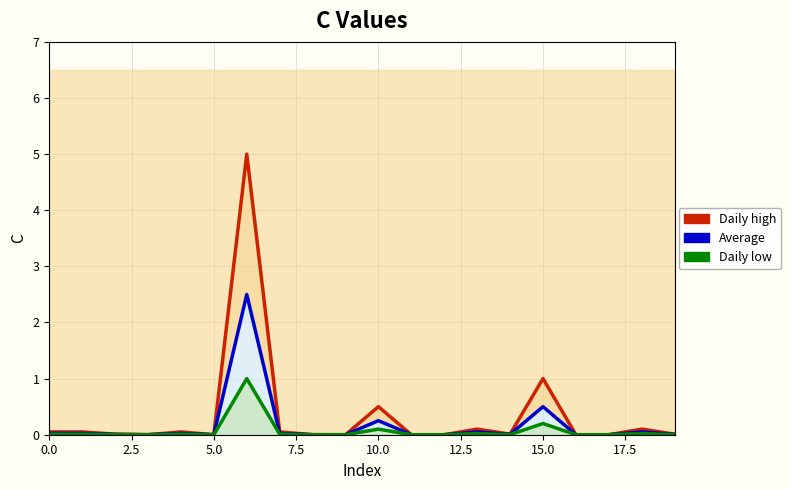

Does the chart have visible grid lines?

Yes